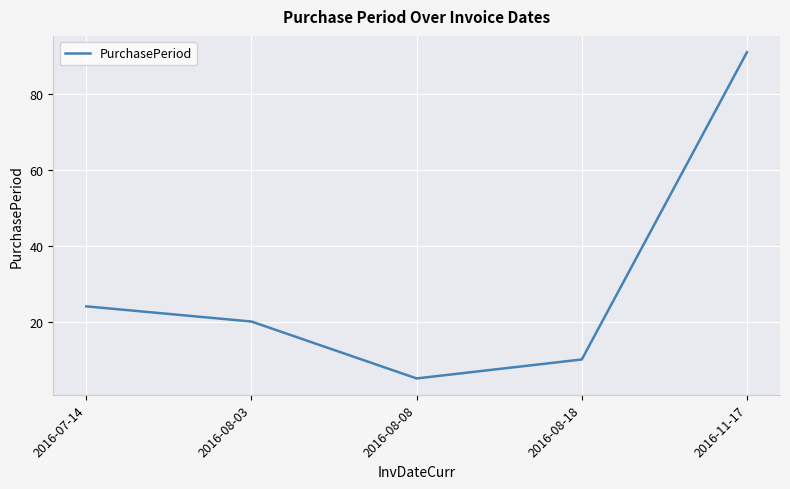

What is the difference between the second highest and minimum values?

19